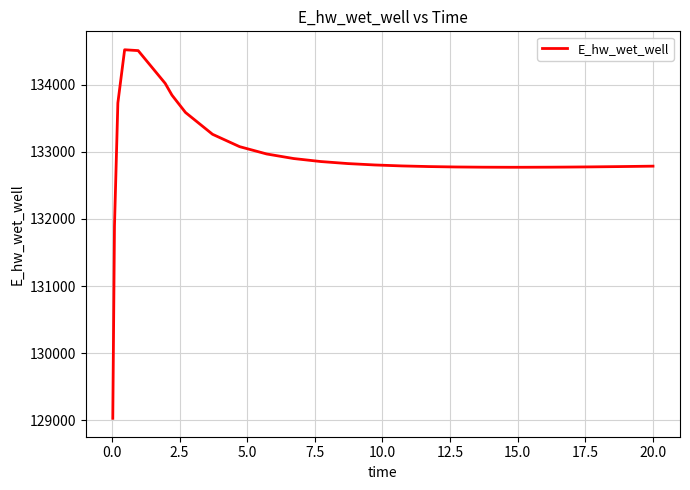

What is the minimum value shown in the chart?

129029.9